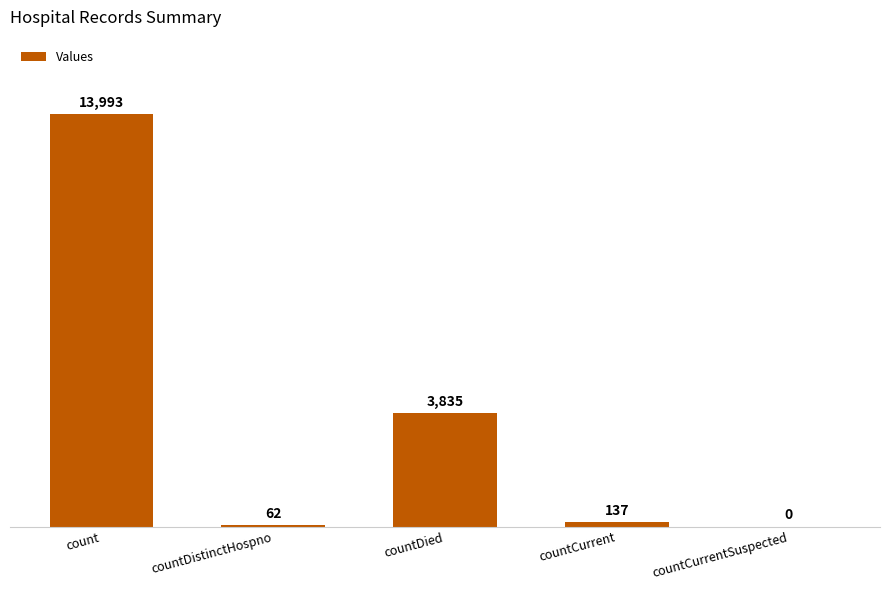

What is the sum of all values?

18027